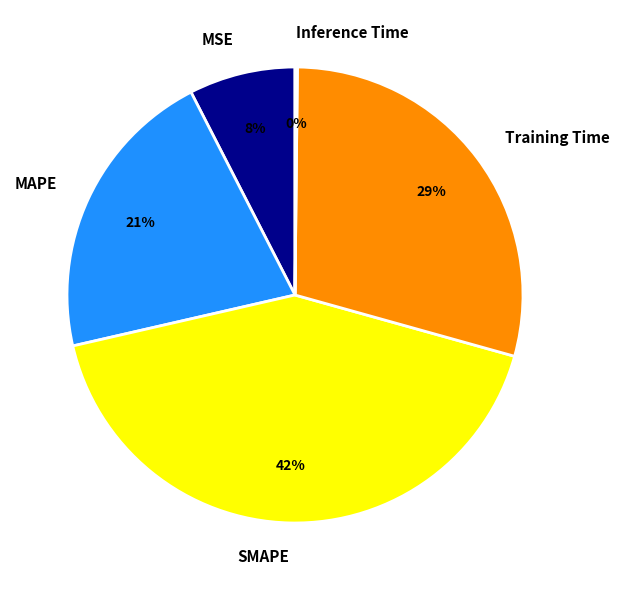

To the nearest percent, what is the average slice percentage?

20%